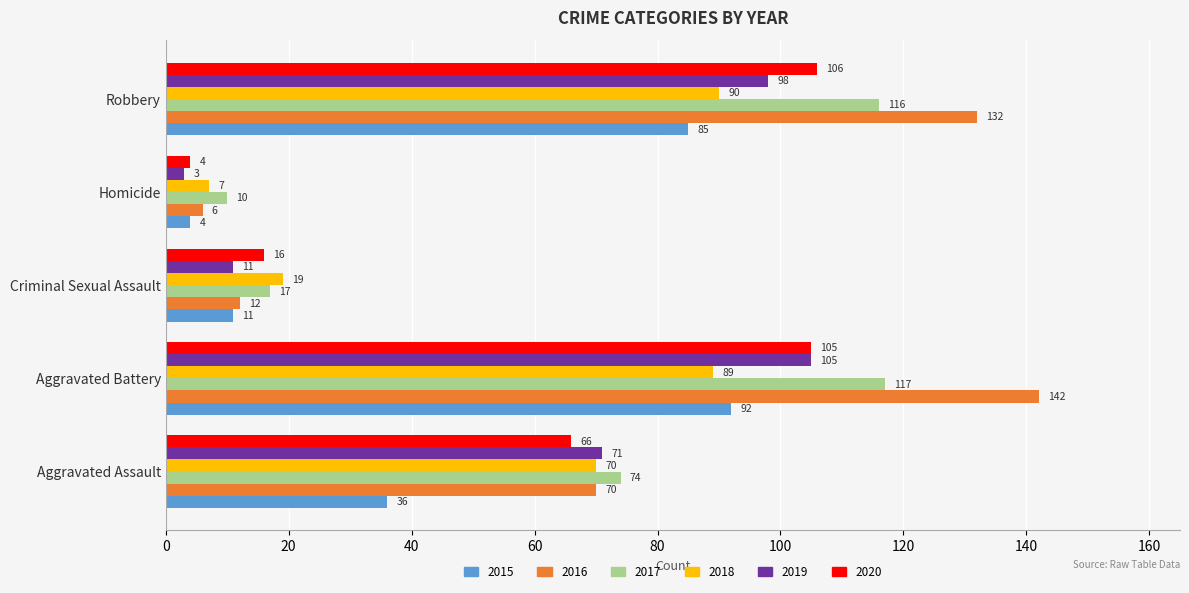

What is the total value across all series at Homicide?

34